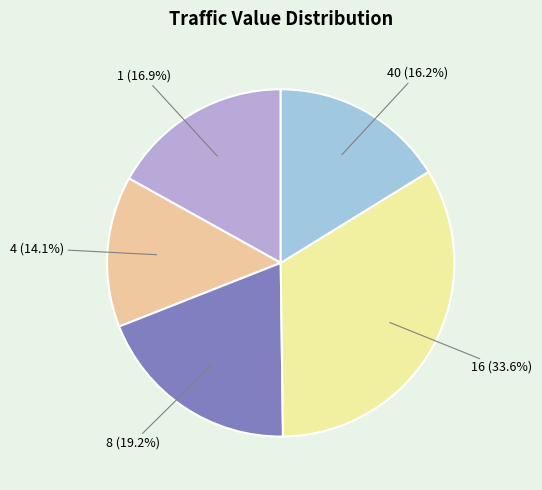

What portion of the pie excludes 8?

80.8%